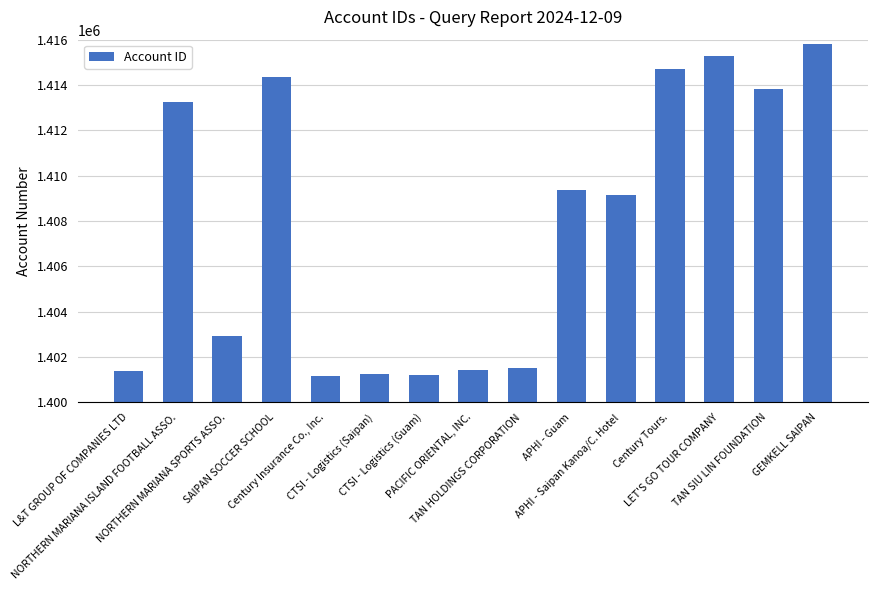

Which label corresponds to the largest value in the chart?

GEMKELL SAIPAN